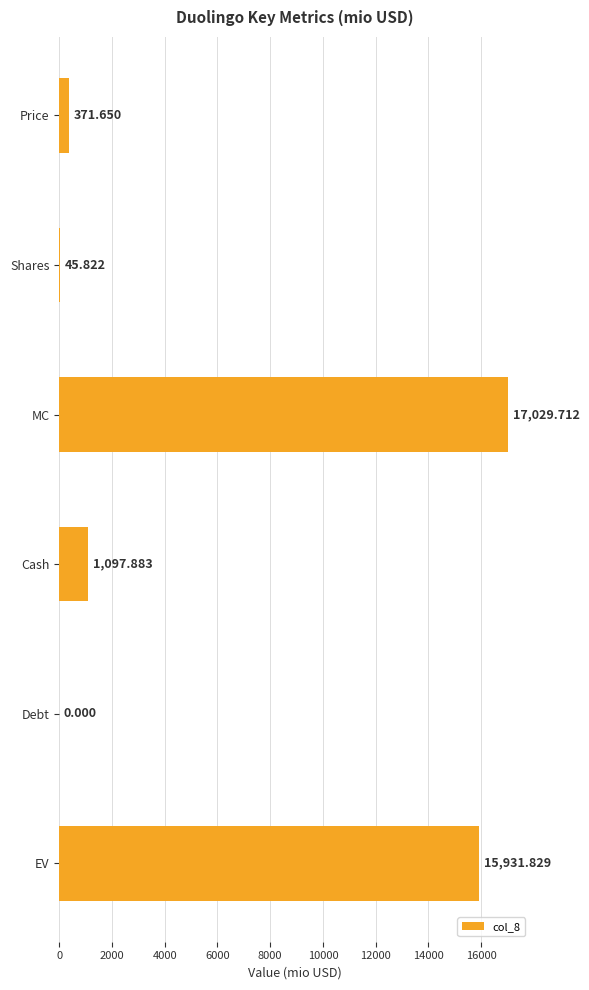

Between EV and MC, which is larger?

MC